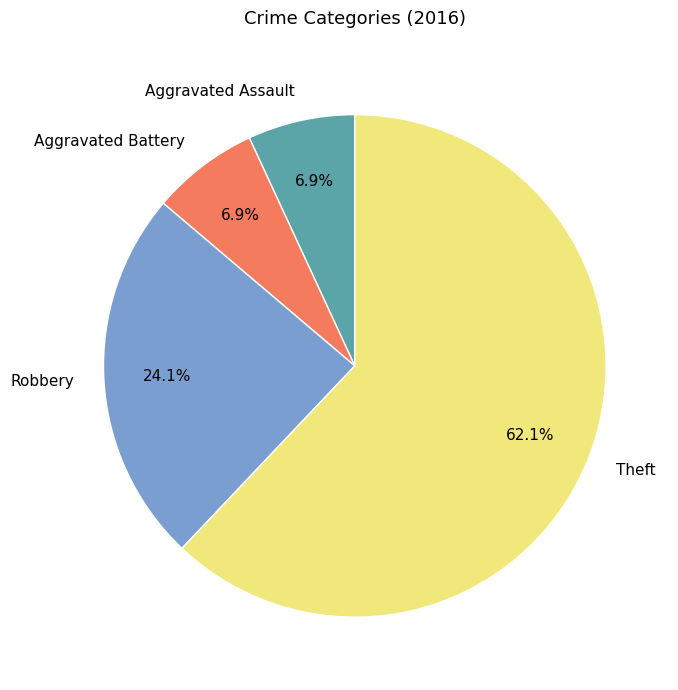

True or false: Aggravated Battery accounts for 12% of the total.

False